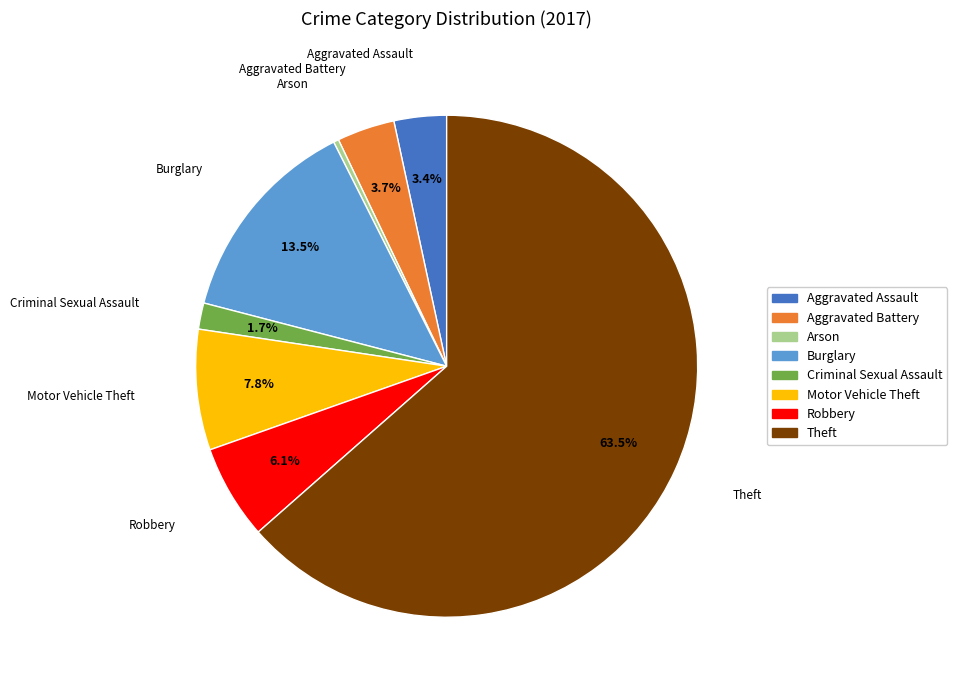

What is the smallest slice in the pie chart?

Arson